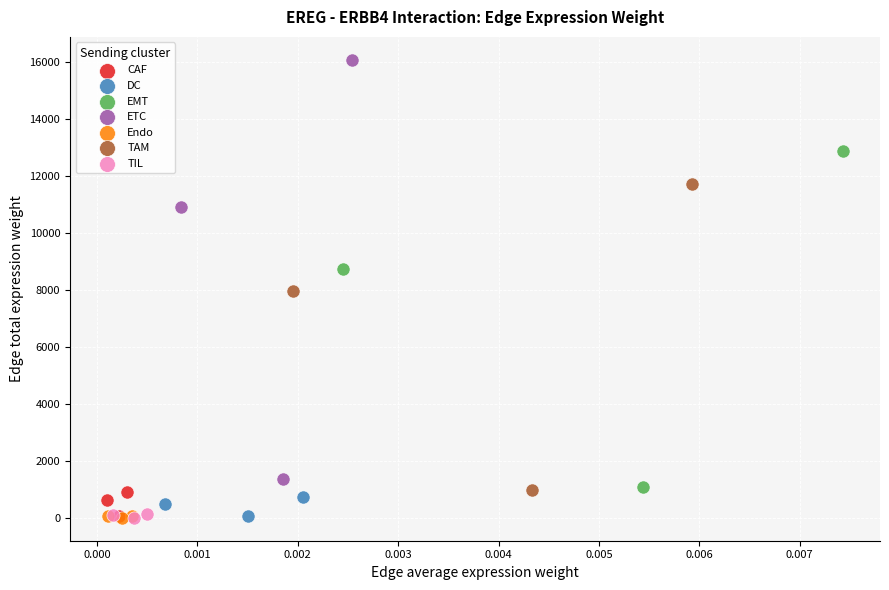

Which series reaches the maximum Y coordinate?

ETC